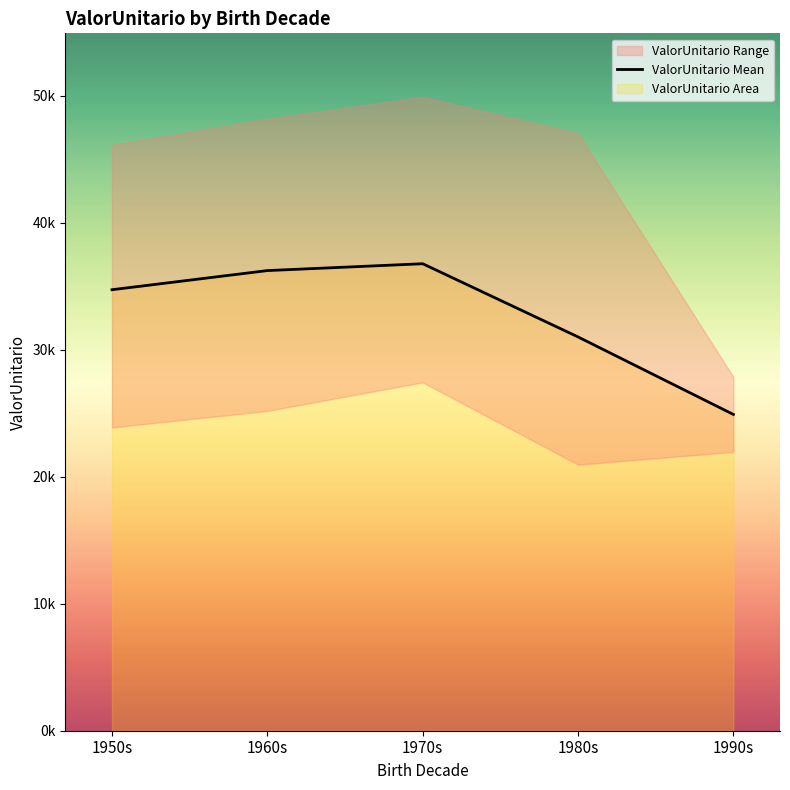

What position from the right is 1950s?

5